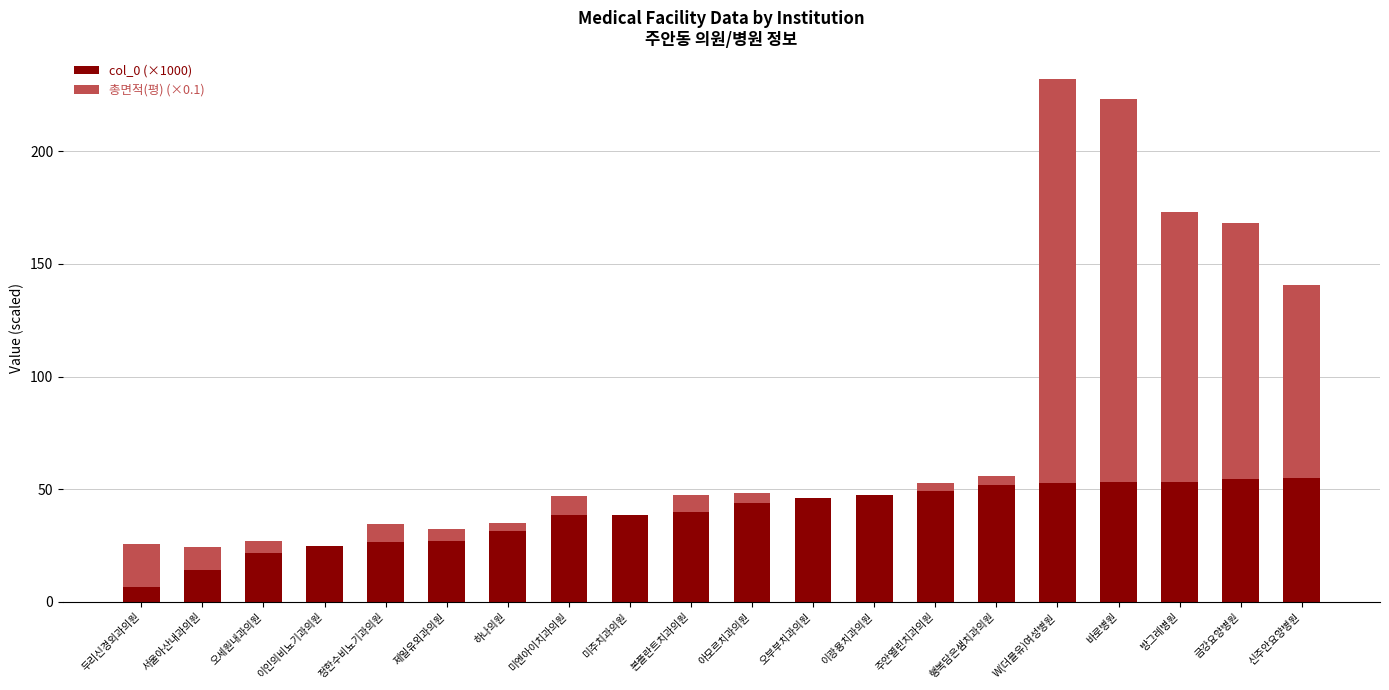

What is the average value of the col_0 (×1000) series?

38.9